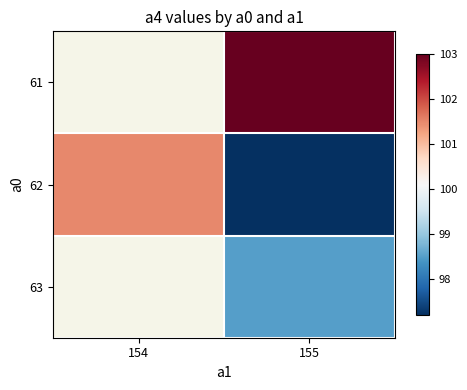

Which series changed the most between 154 and 155?

62